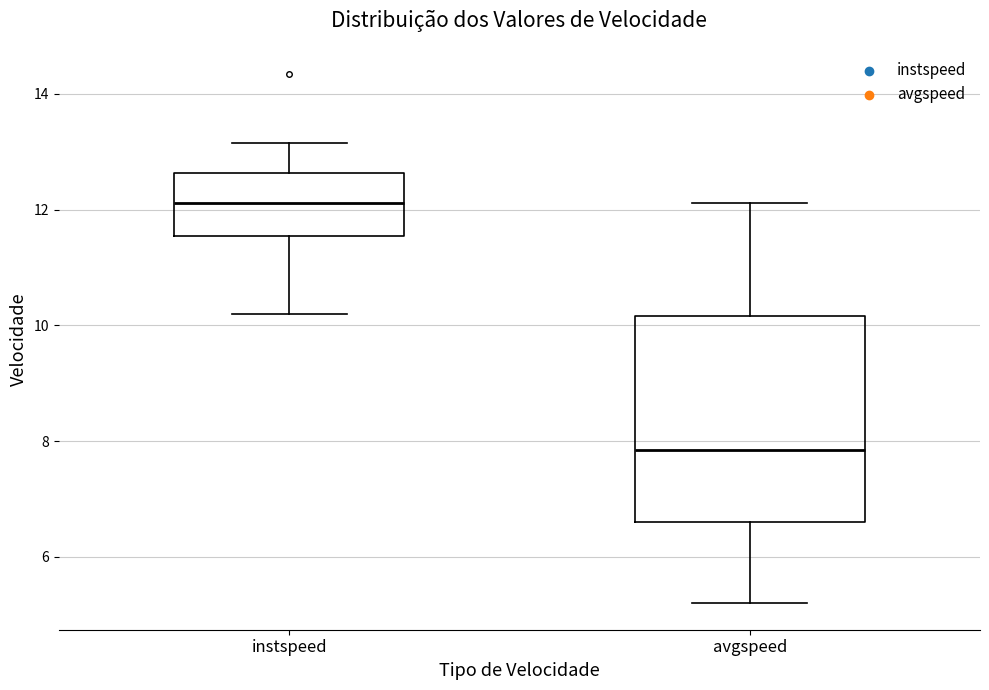

Reading left to right, read every box against the y-axis: the position of its median line, the range the box covers, and the ends of its whiskers. The values are not printed on the chart, so give them approximately, as read against the axis.

instspeed: median 12.2, box 11.6 to 12.6, whiskers 10.2 to 13.2
avgspeed: median 7.8, box 6.6 to 10.2, whiskers 5.2 to 12.2